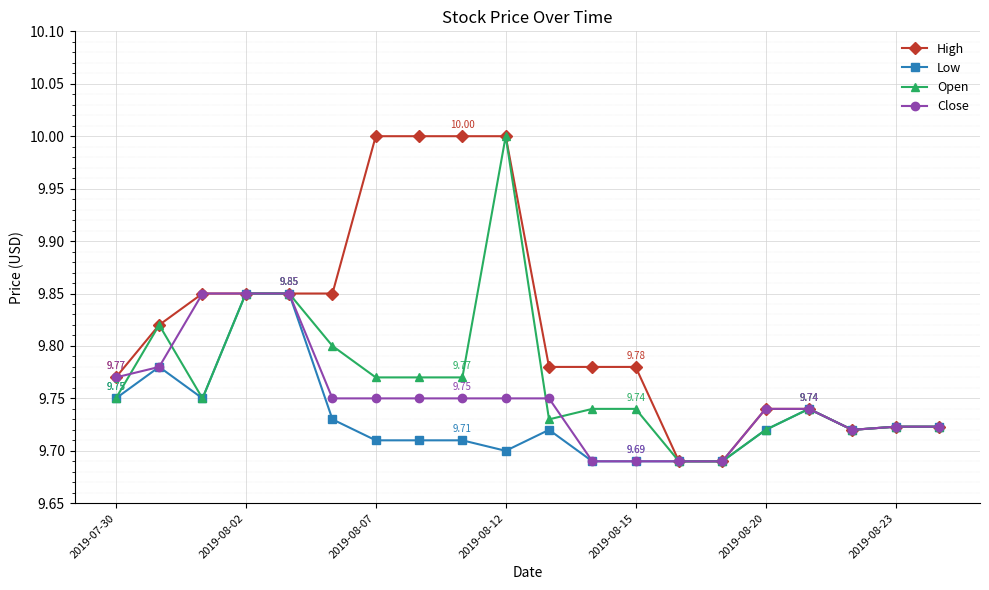

Which series has the largest total across all categories?

High